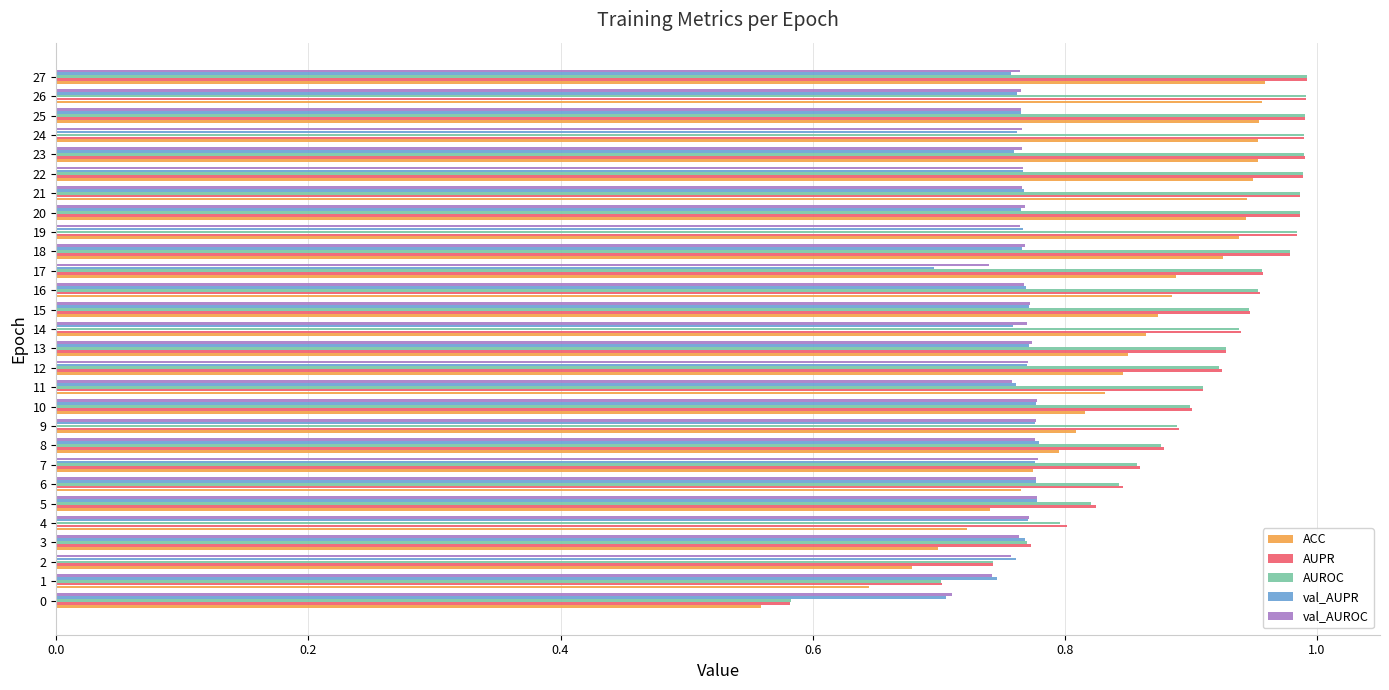

Which series changed the most between 8 and 16?

ACC